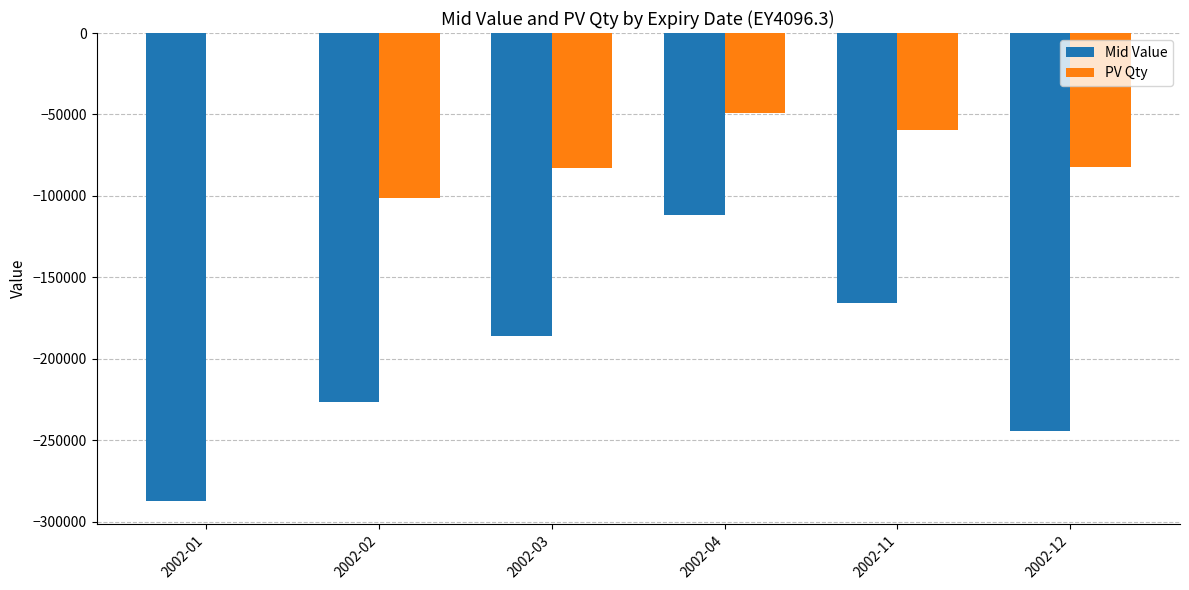

What is the highest value of the Mid Value series?

-111455.4